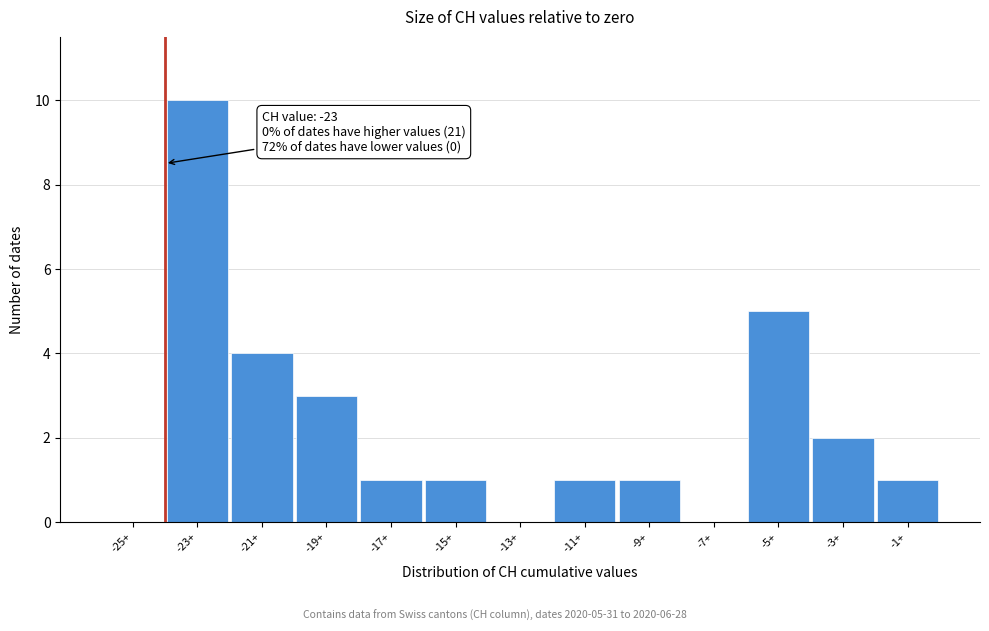

Reading right to left, what are all the values shown in this chart?

-1+=1	-3+=2	-5+=5	-7+=0	-9+=1	-11+=1	-13+=0	-15+=1	-17+=1	-19+=3	-21+=4	-23+=10	-25+=0